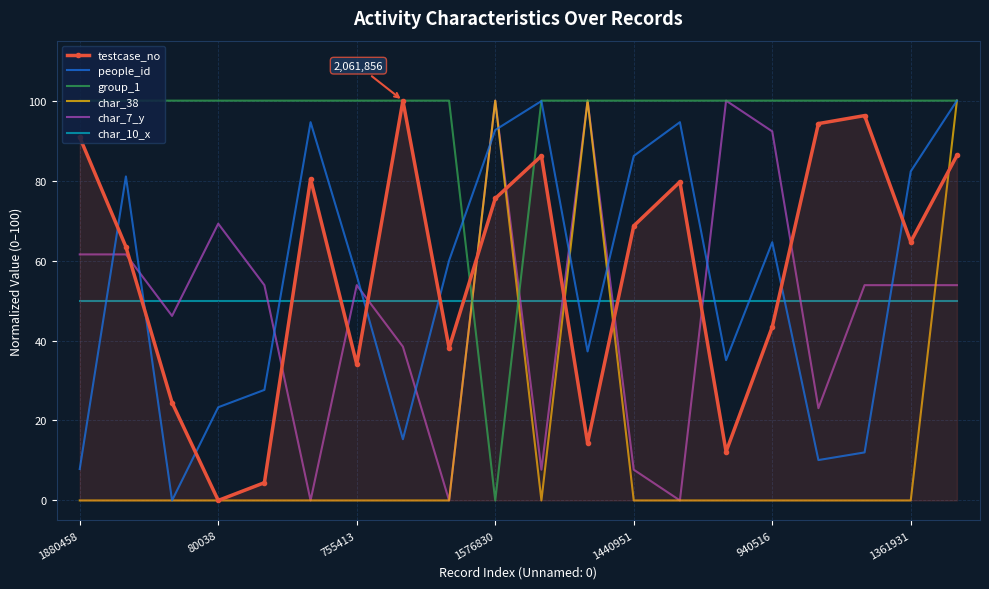

In testcase_no, how many points are lower than both neighbors (excluding endpoints)?

6